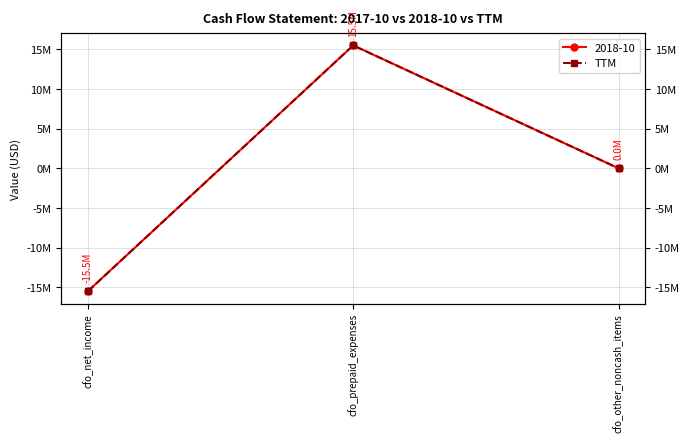

What is the value of the 1st point from the left?

-15485000